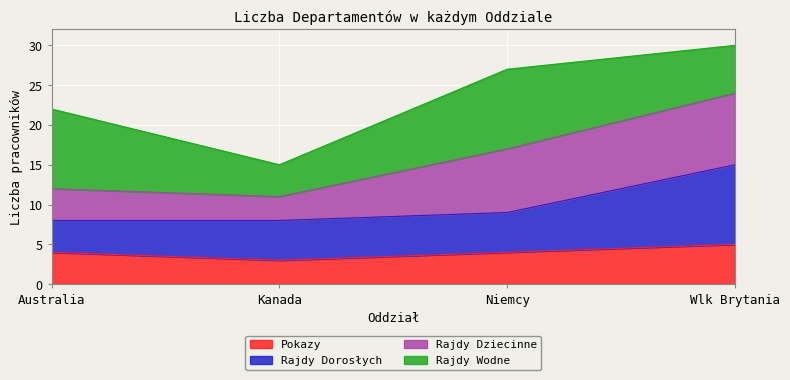

True or false: Pokazy has more than 2 interior local peaks.

False